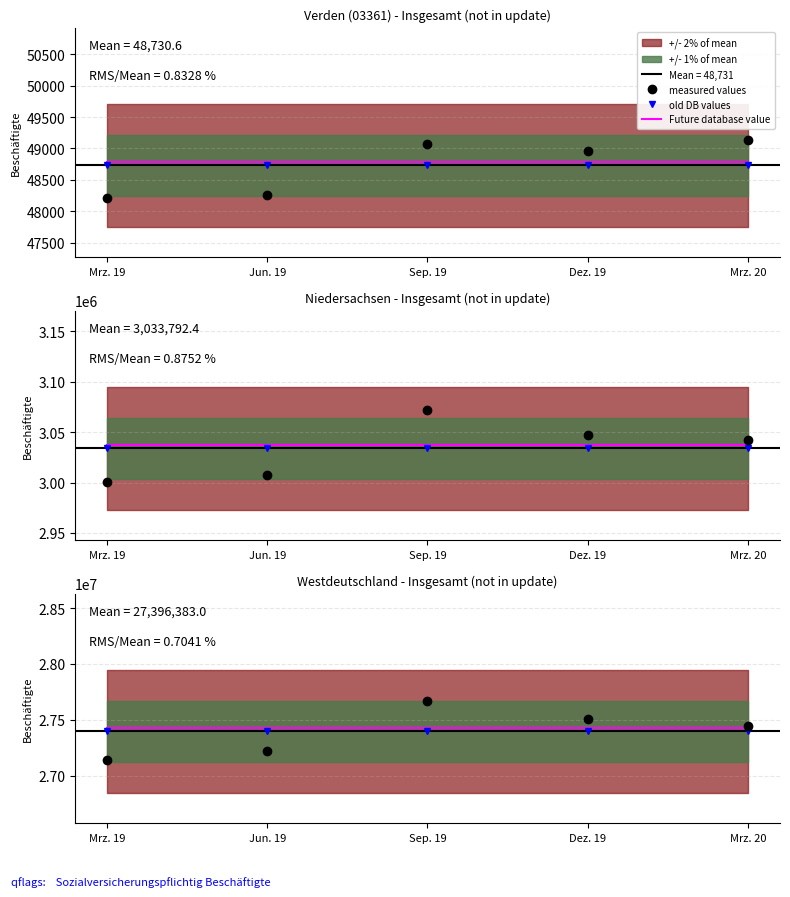

At which label does measured values first exceed 27441554?

Sep. 19